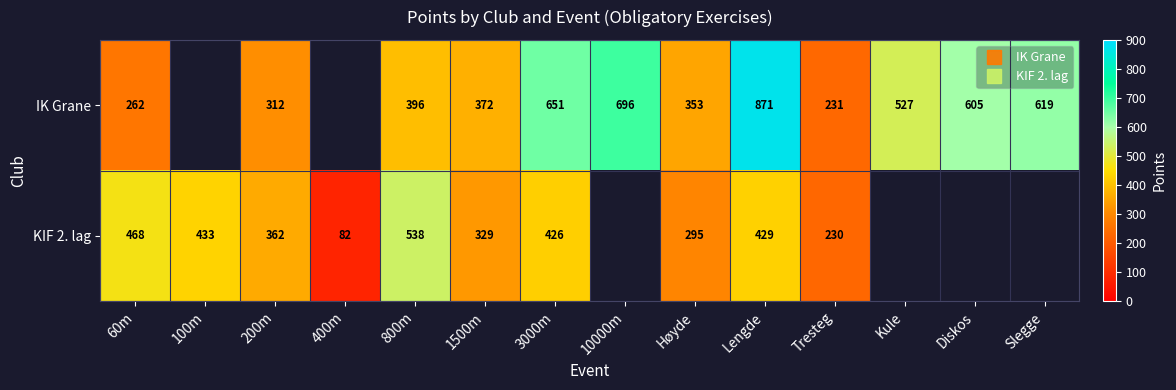

At how many categories does at least one series exceed 415?

9